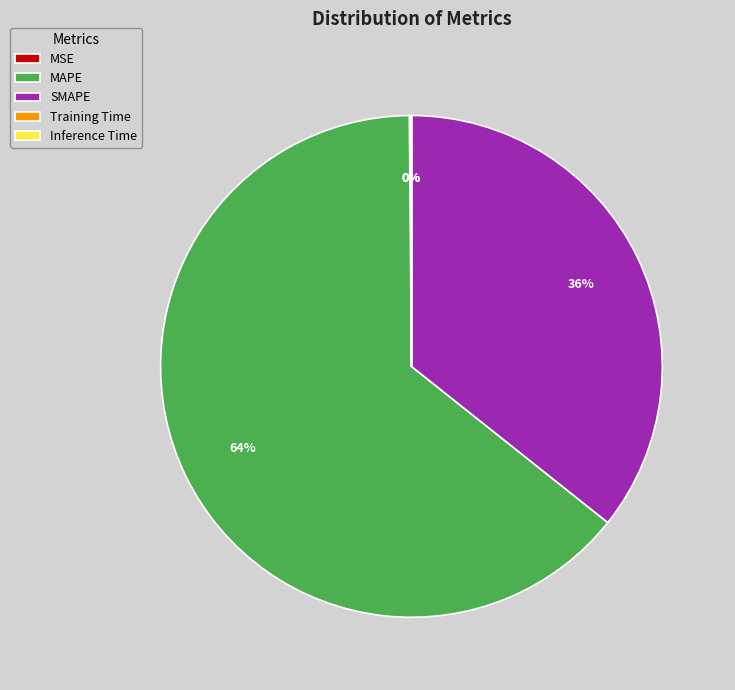

The SMAPE slice represents 36% of the pie. True or false?

True